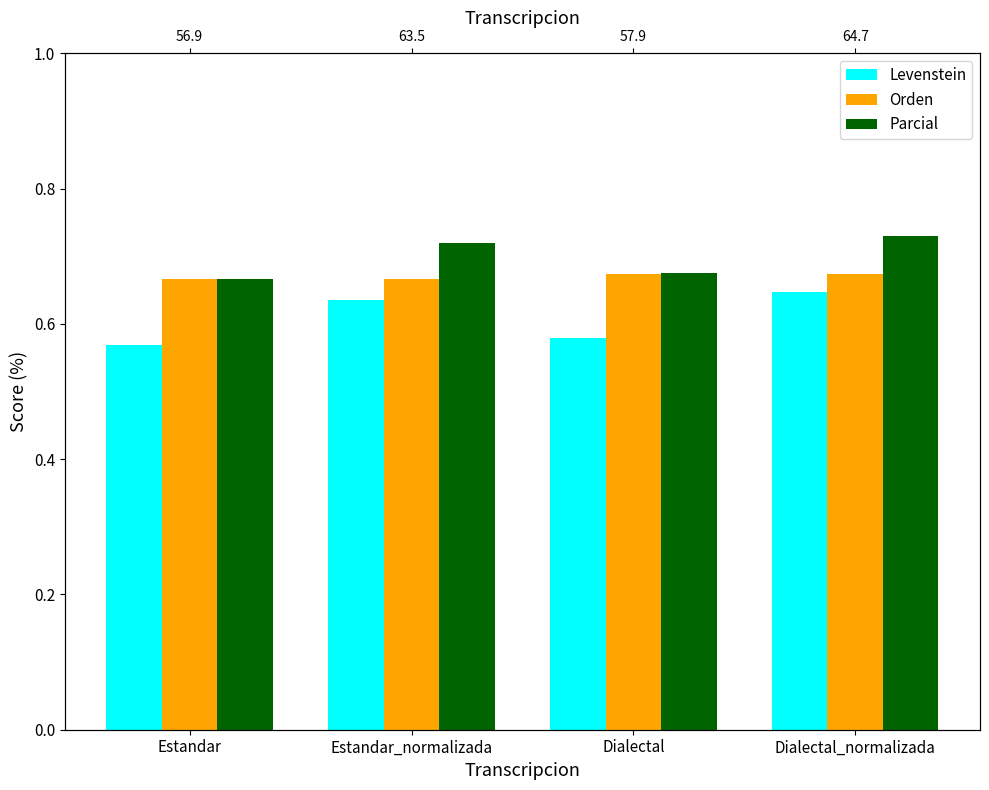

Which has a higher value, Estandar_normalizada or Dialectal_normalizada?

Dialectal_normalizada